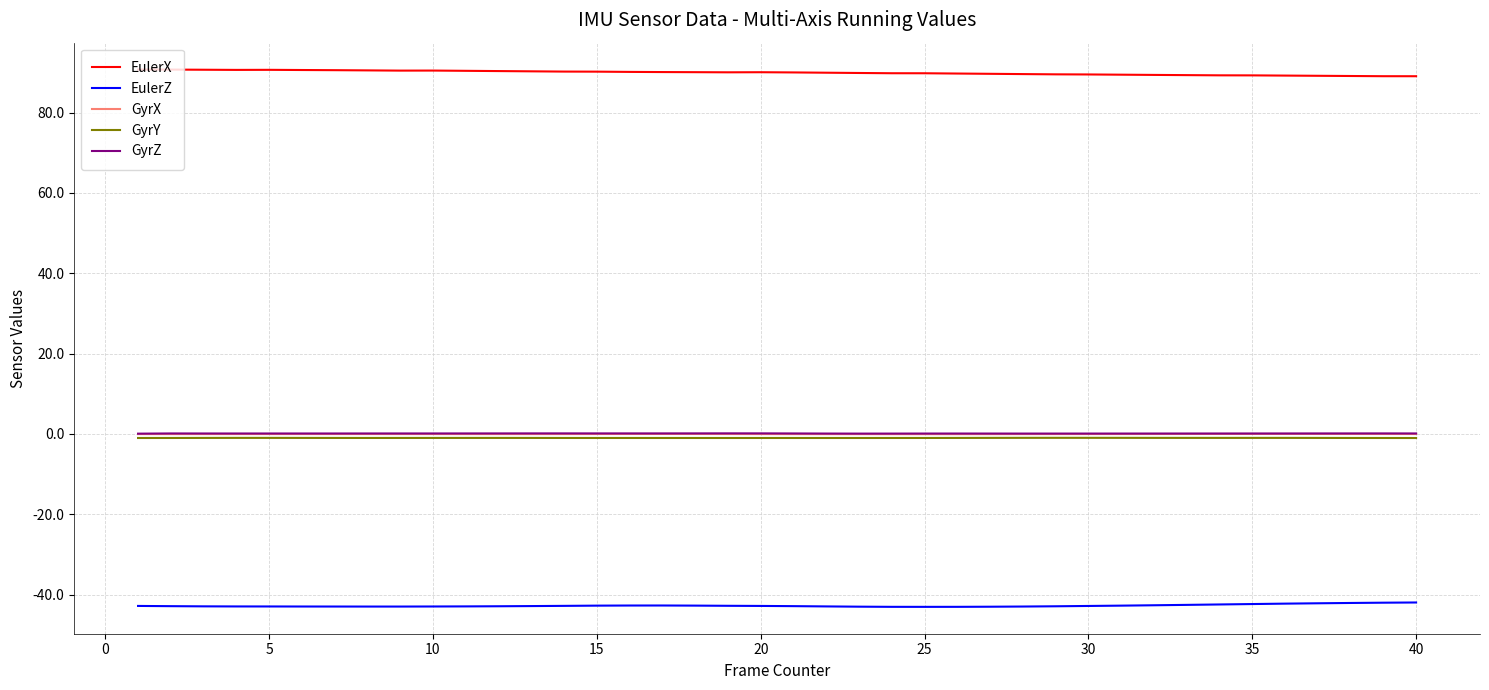

True or false: GyrZ and GyrY cross at least once.

False